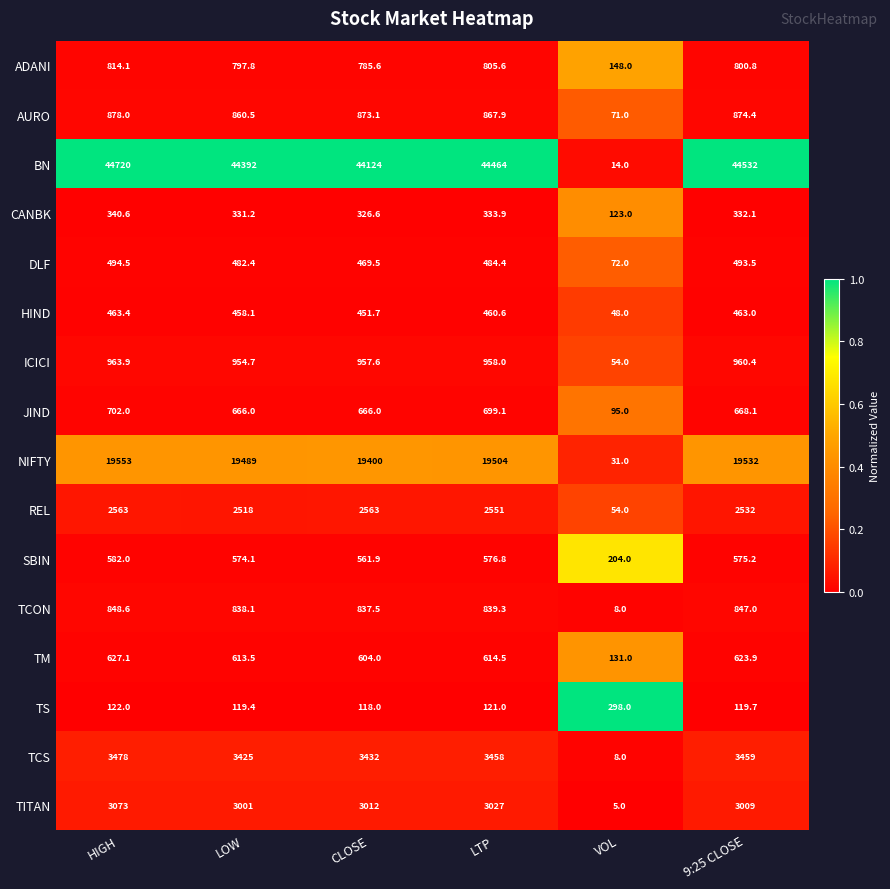

Which series has the largest total across all categories?

BN